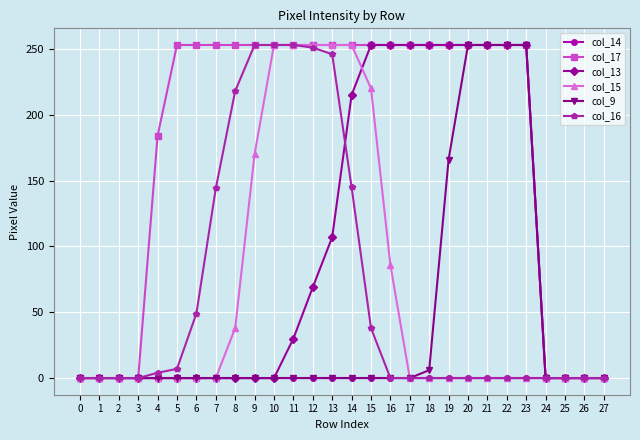

The value of col_17 at 10 is 63. True or false?

False